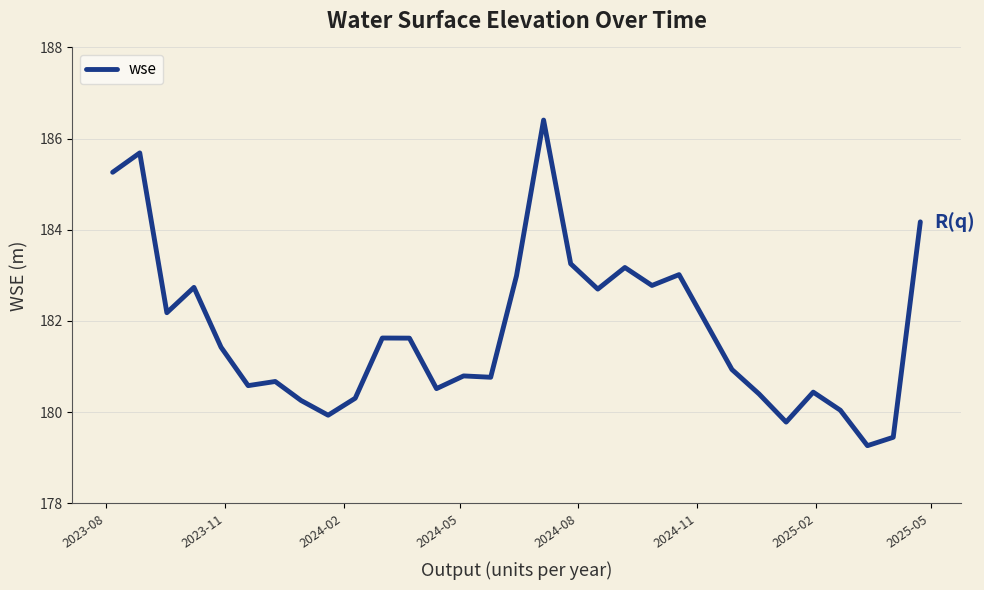

What is the smallest value displayed?

179.3